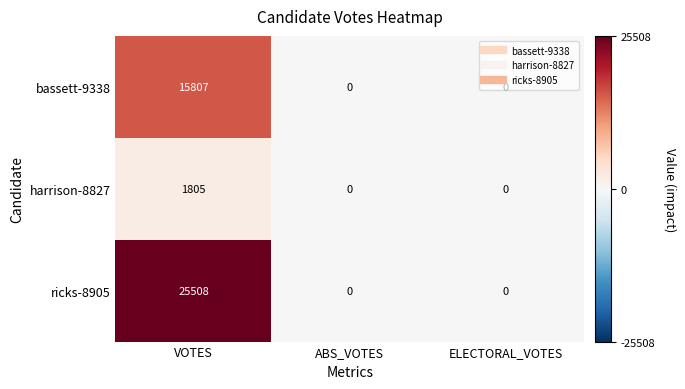

Rank the series by their average value, from lowest to highest.

harrison-8827, bassett-9338, ricks-8905